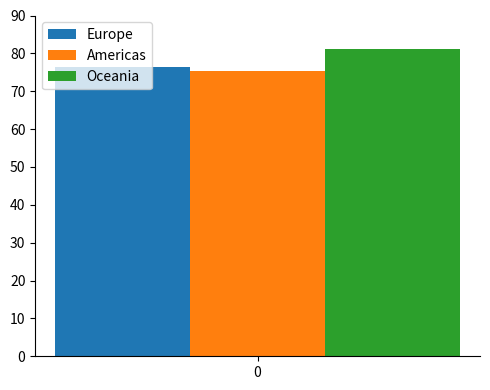

What is the minimum value shown in the chart?

75.3